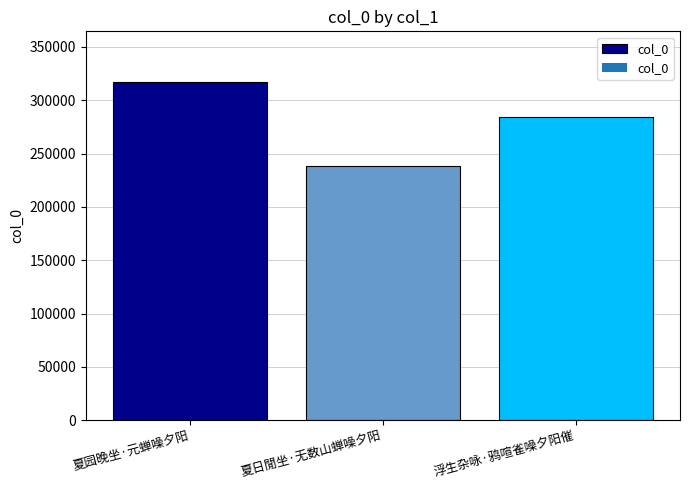

The chart shows a value of 284139 at 浮生杂咏·鸦喧雀噪夕阳催. True or false?

True